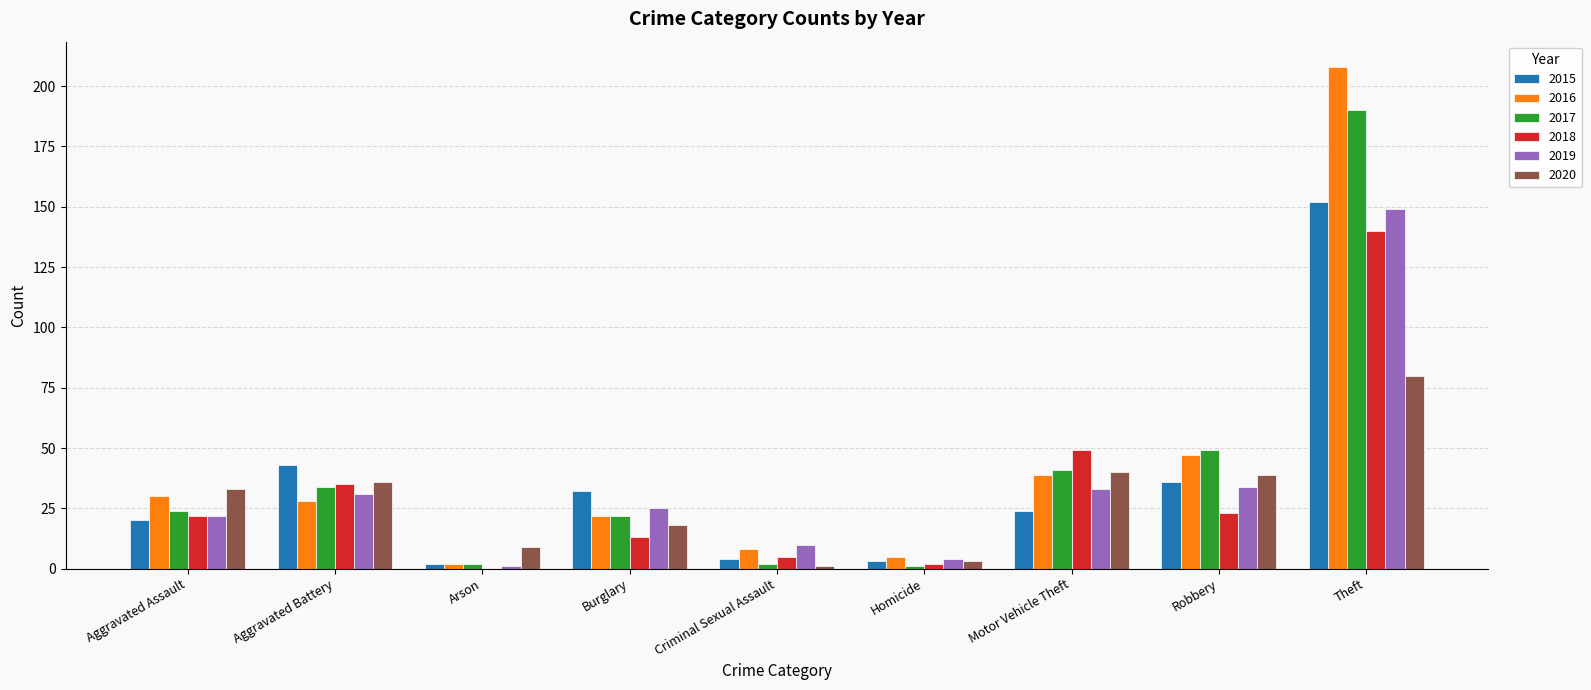

What is the sum of all 2019 values?

309